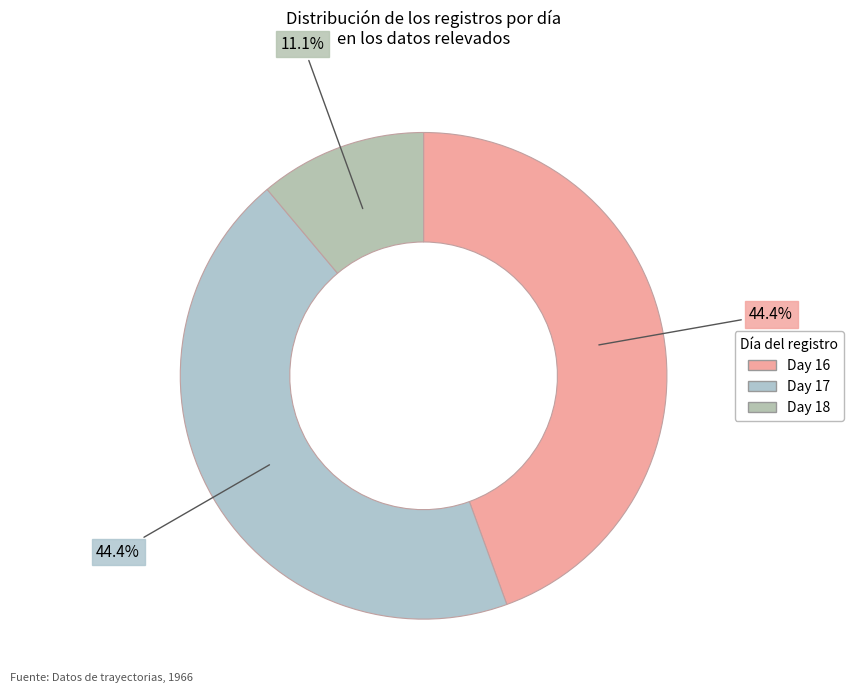

How many segments does this pie chart have?

3